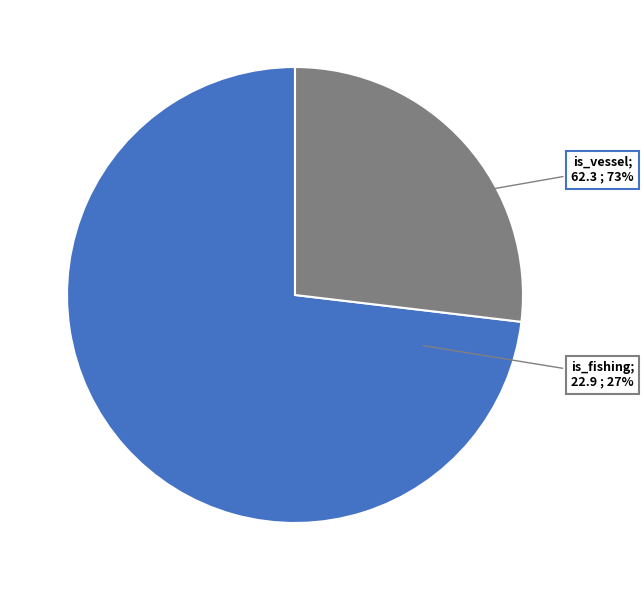

To the nearest percent, what is the difference between the is_vessel and is_fishing slice percentages?

46%